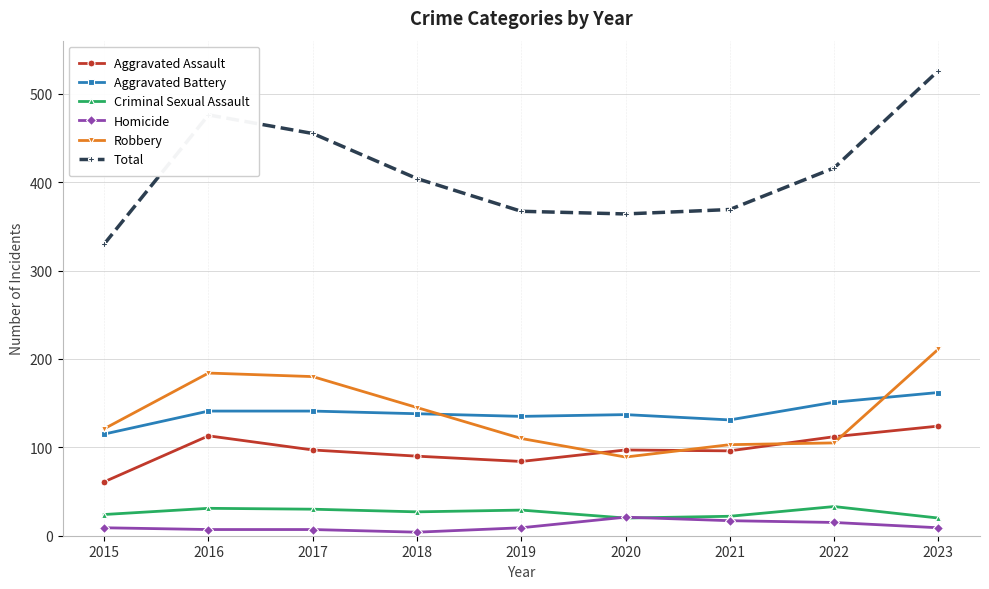

Is the value of Total at 2020 greater than the value of Aggravated Assault at 2021?

Yes